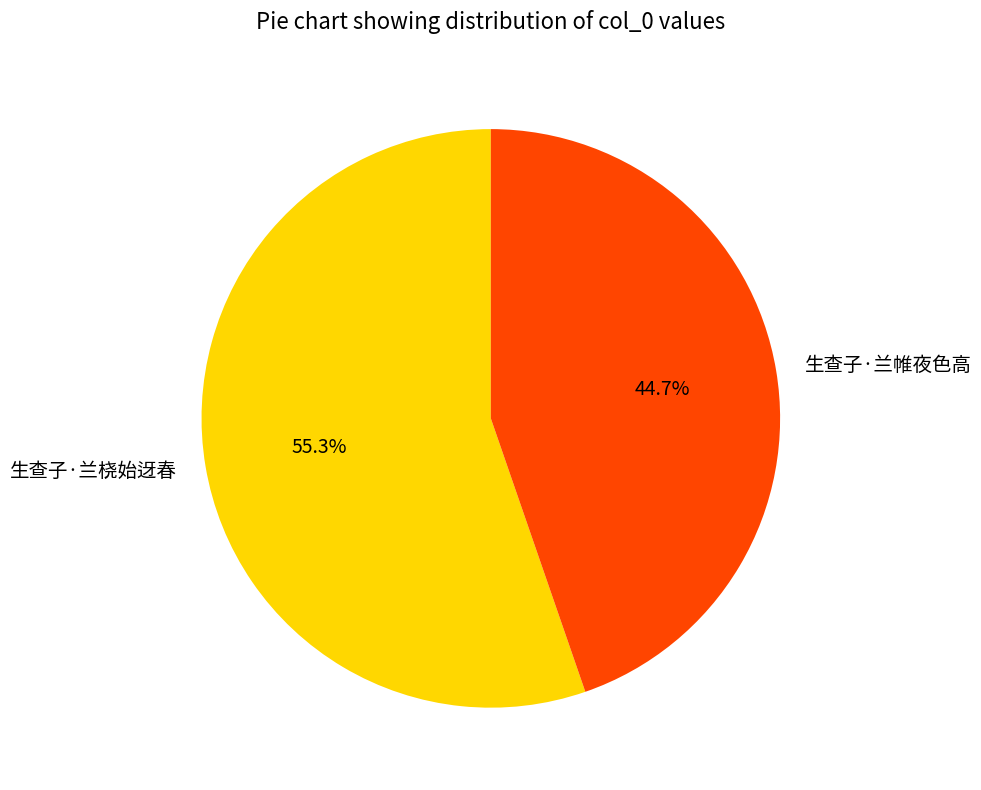

True or false: 生查子·兰帷夜色高 accounts for 39% of the total.

False